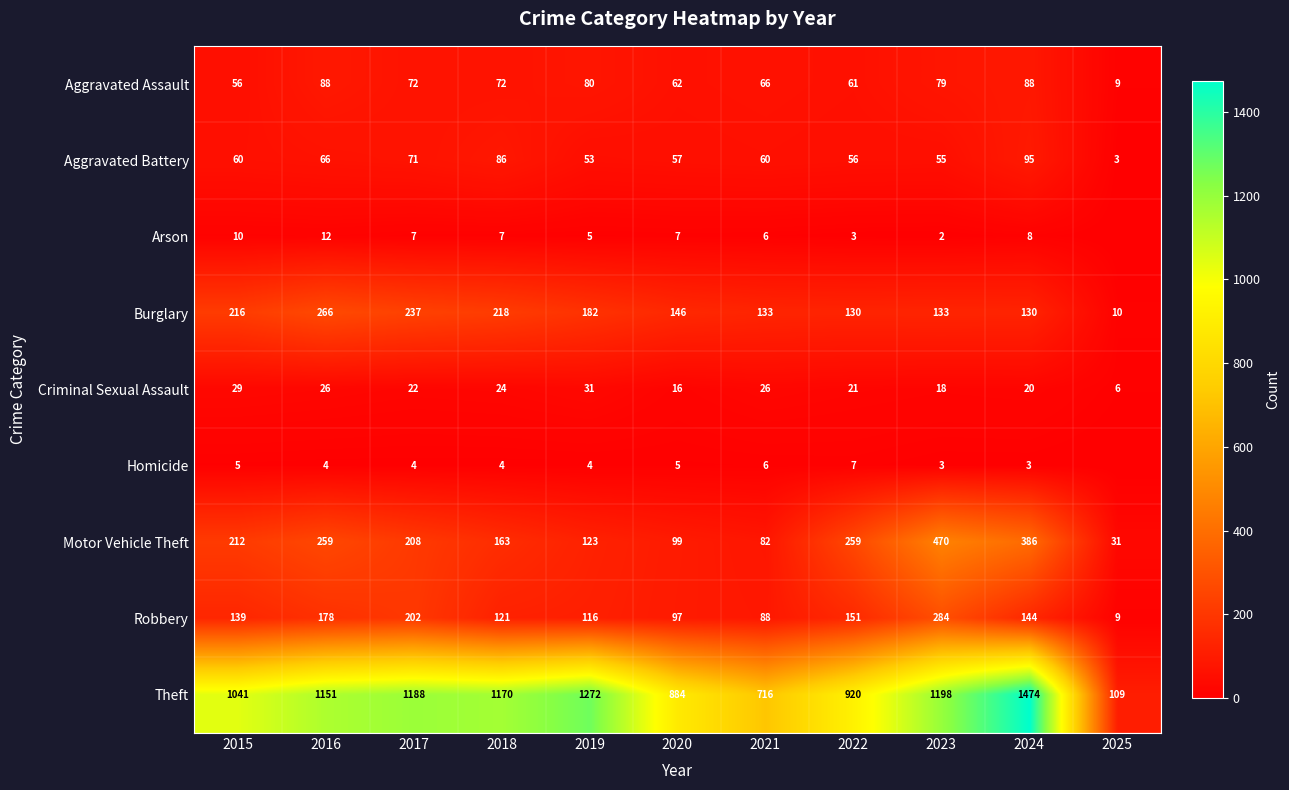

What is the sum of all Aggravated Assault values?

733